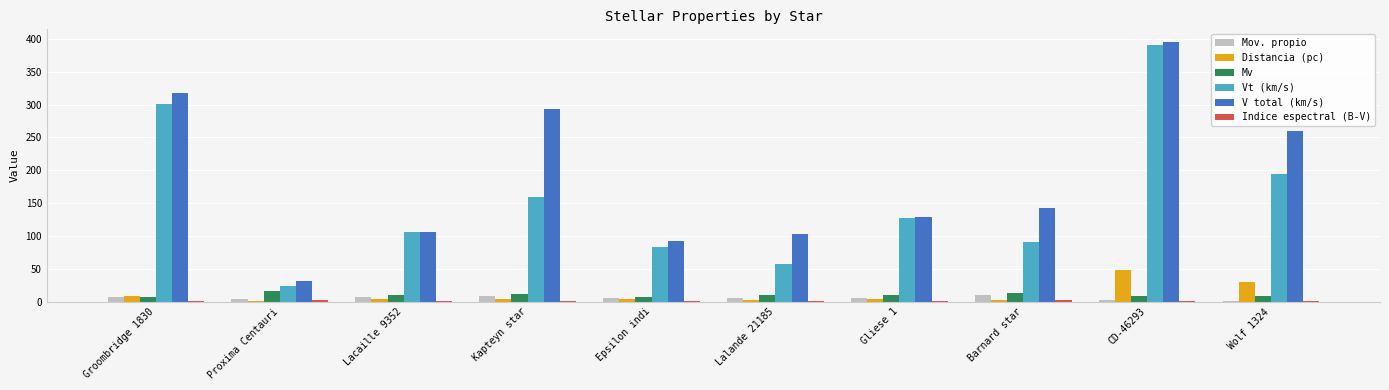

What is the sum of the Mv values at Lalande 21185 and Proxima Centauri?

26.1